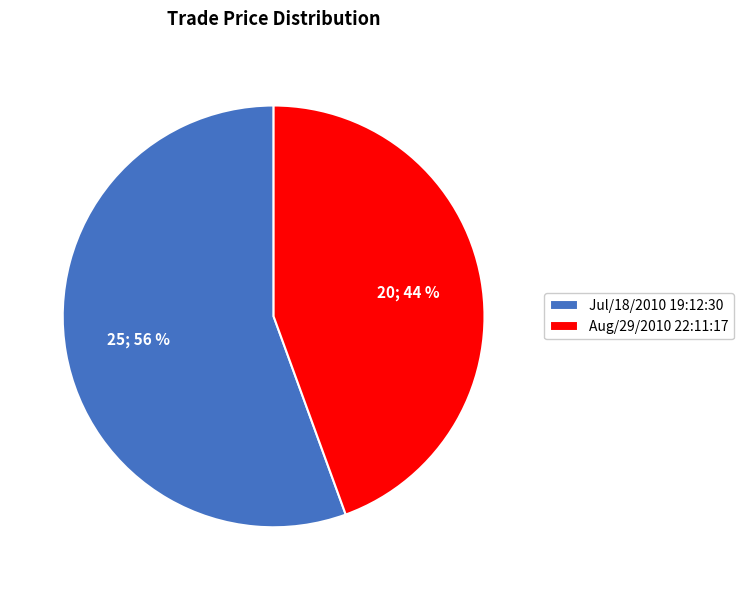

To the nearest percent, what portion does Jul/18/2010 19:12:30 represent?

56%